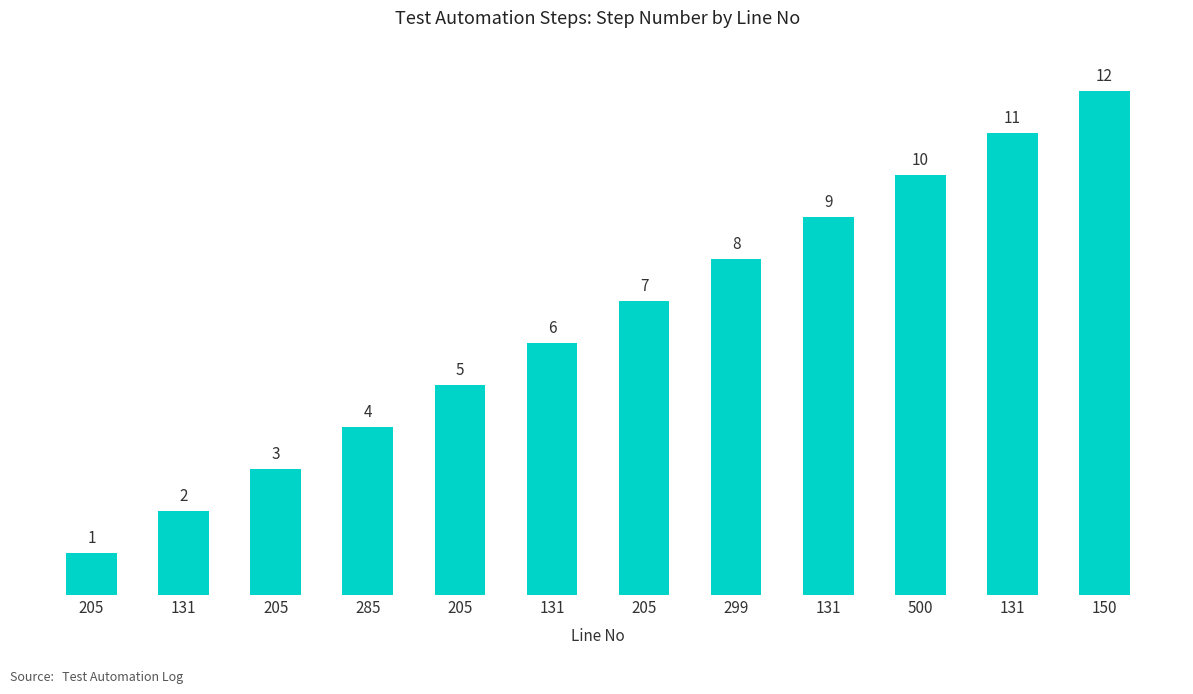

What is the sum of the values at 131 and 299?

19